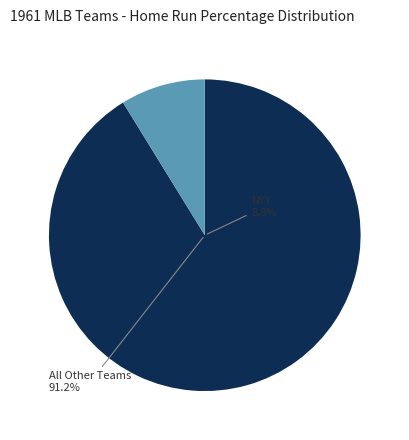

Which category has the smallest portion of the pie?

KCA